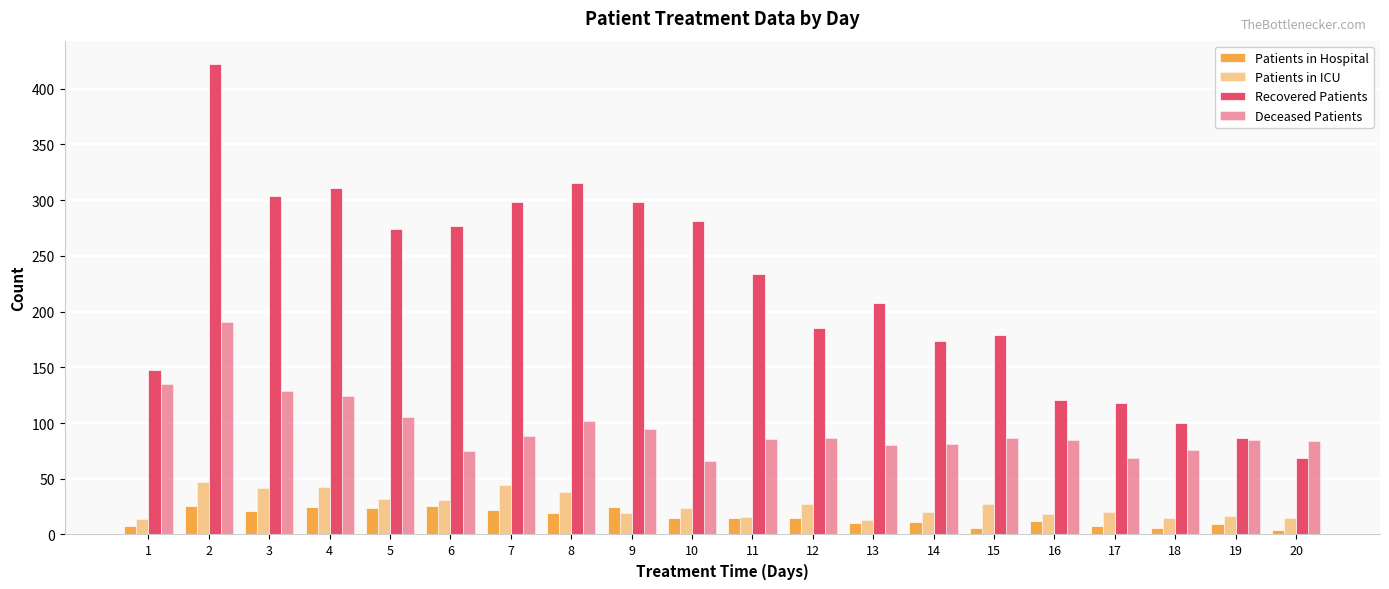

What is the approximate value of Recovered Patients at 1, to the nearest 10?

150